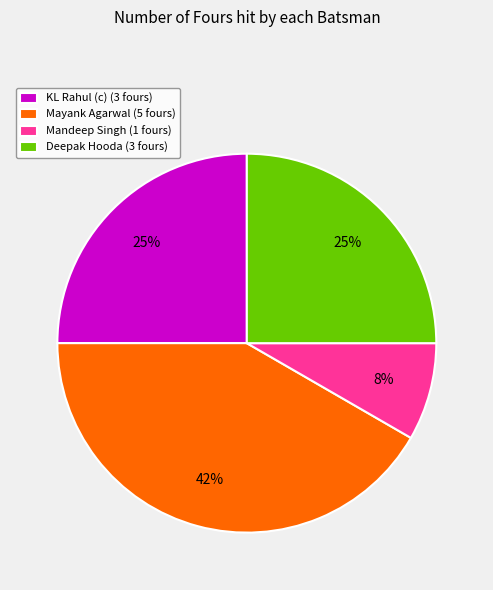

To the nearest percent, what is the difference between the Mayank Agarwal (5 fours) and KL Rahul (c) (3 fours) slice percentages?

17%